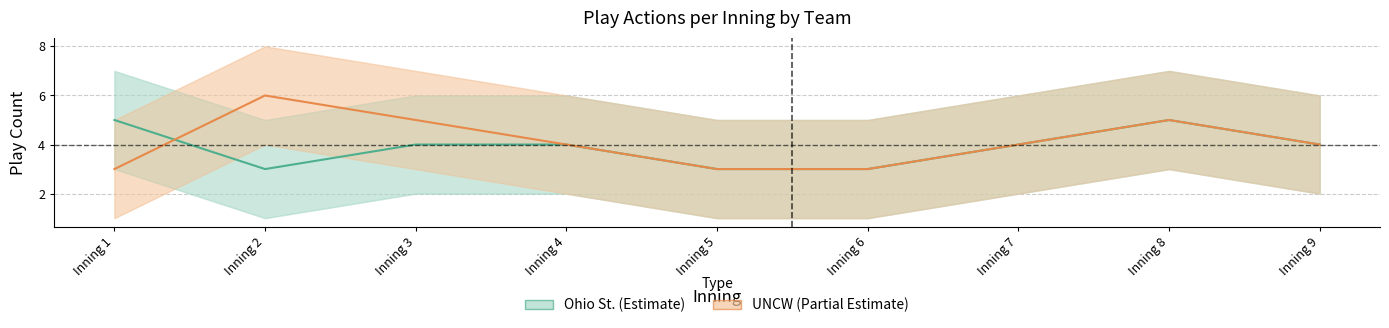

What is the sum of all UNCW (actions) values?

37